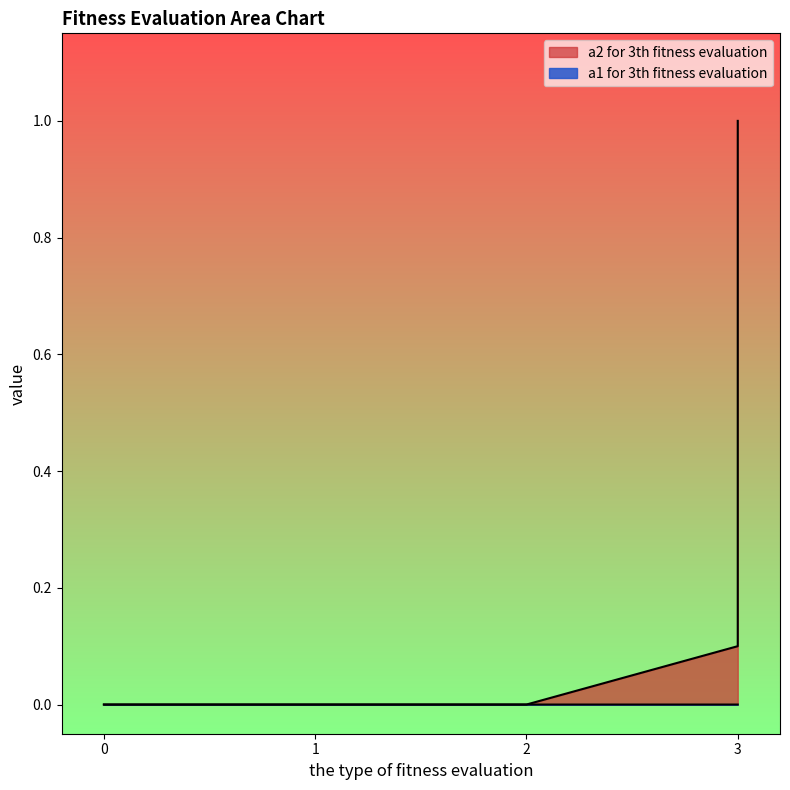

True or false: a1 for 3th fitness evaluation and a2 for 3th fitness evaluation cross at least once.

False